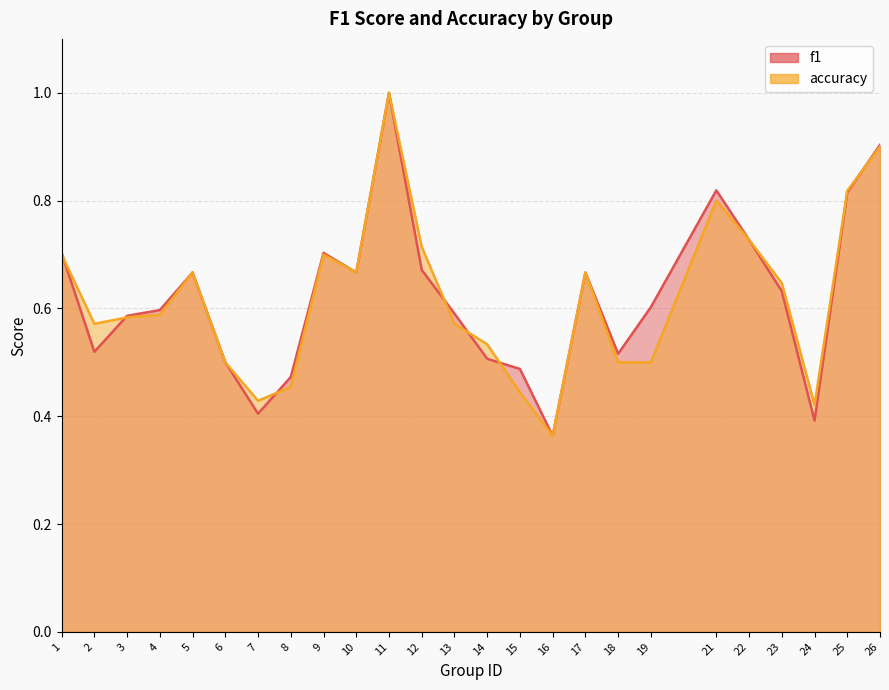

Which category has the highest value across all series?

11